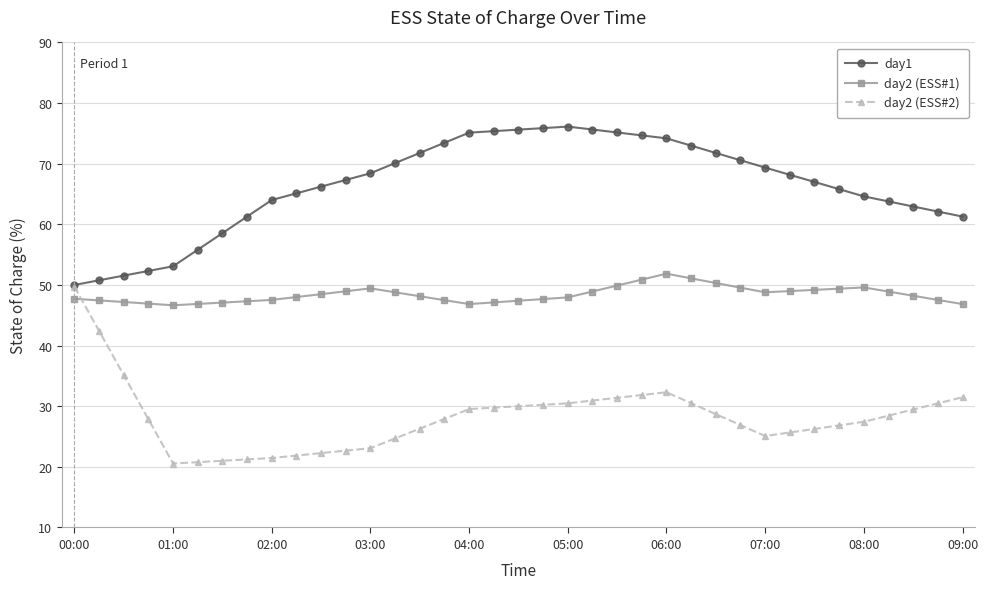

What is the difference between the maximum and minimum values in the day2 (ESS#1) series?

5.2